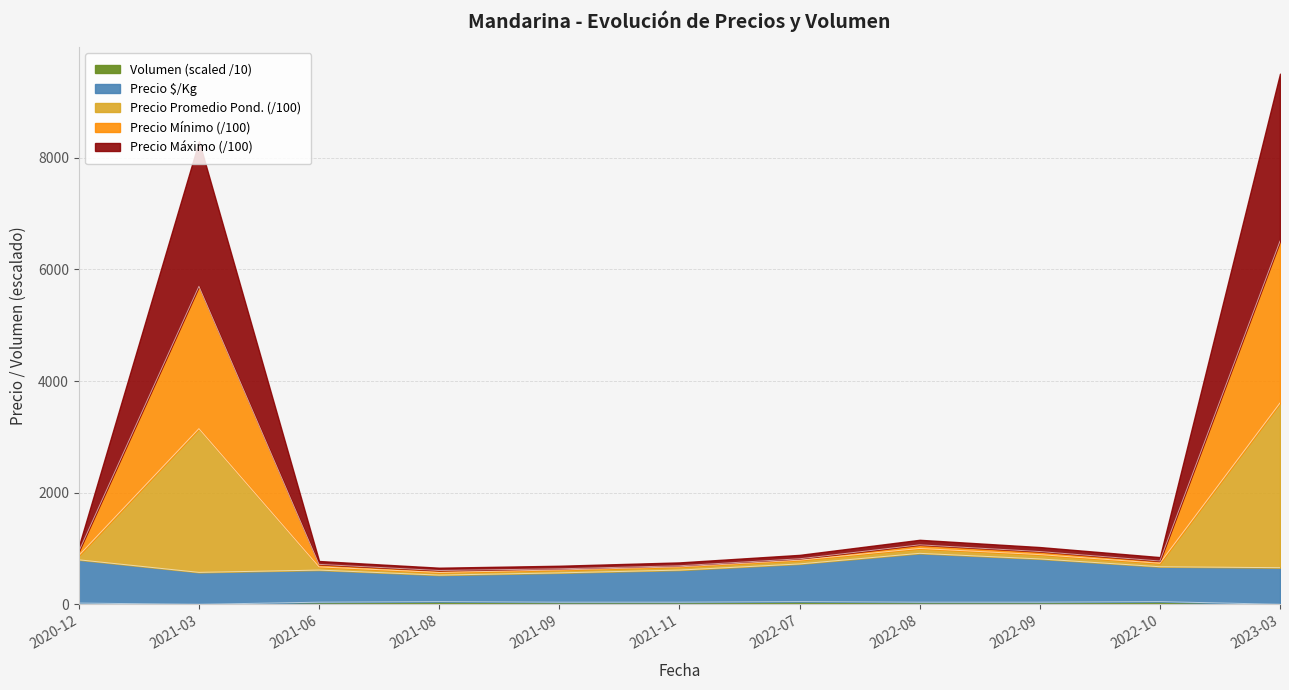

List the labels in order of Precio mínimo value, smallest first.

2021-08, 2021-09, 2021-11, 2021-06, 2022-10, 2022-07, 2022-09, 2020-12, 2022-08, 2021-03, 2023-03